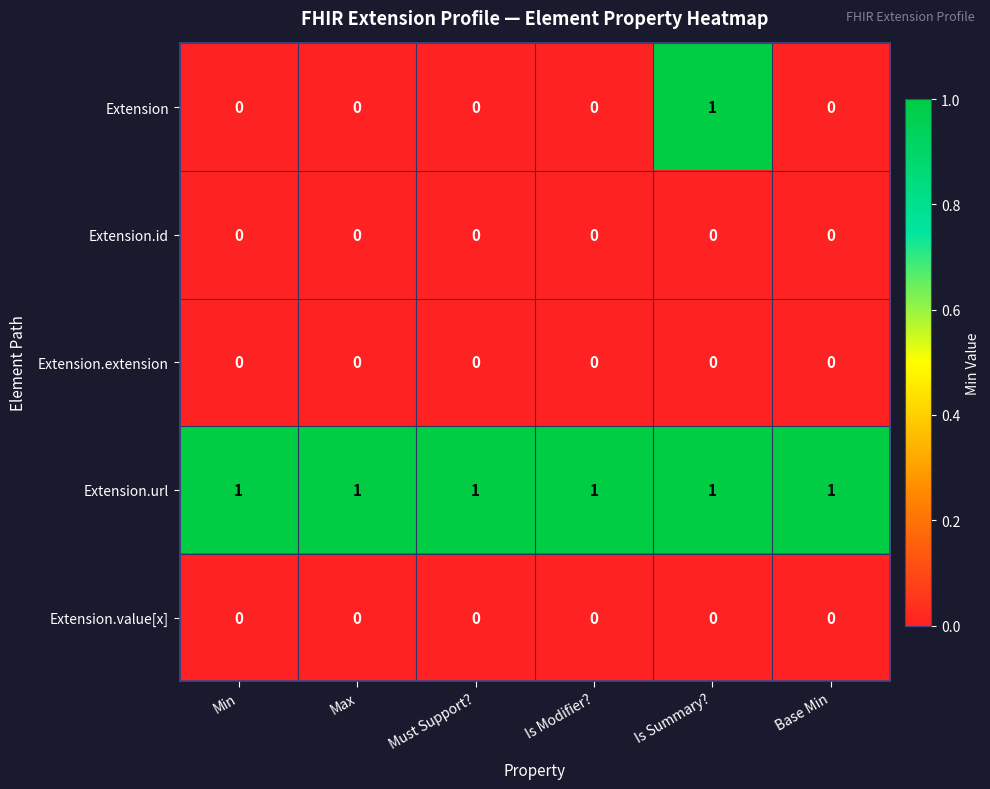

Which series has the widest spread of values?

Extension